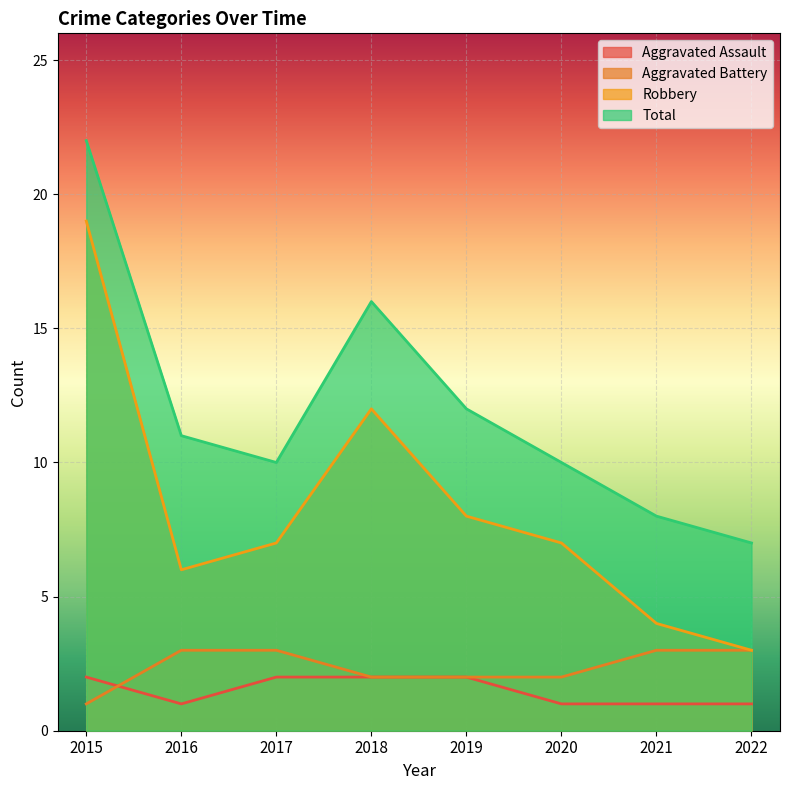

True or false: Aggravated Assault has more than 1 interior local peaks.

False